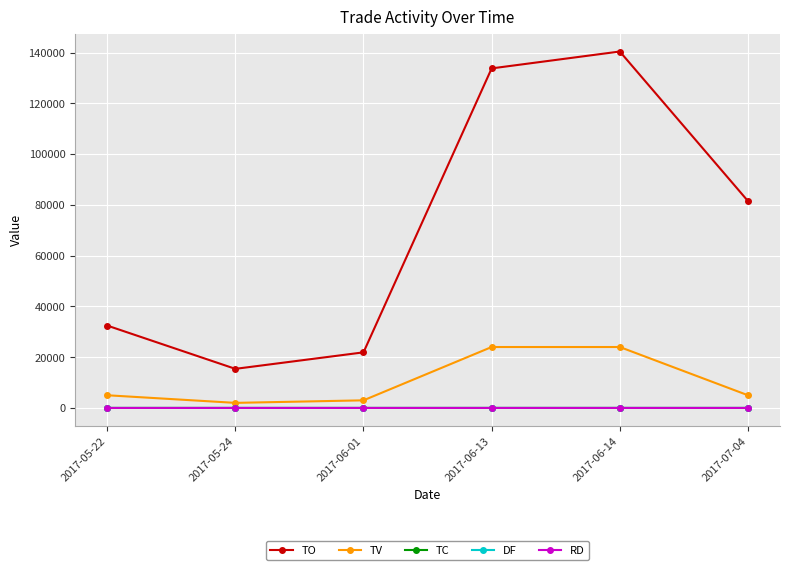

What is the greatest value displayed?

140400.0